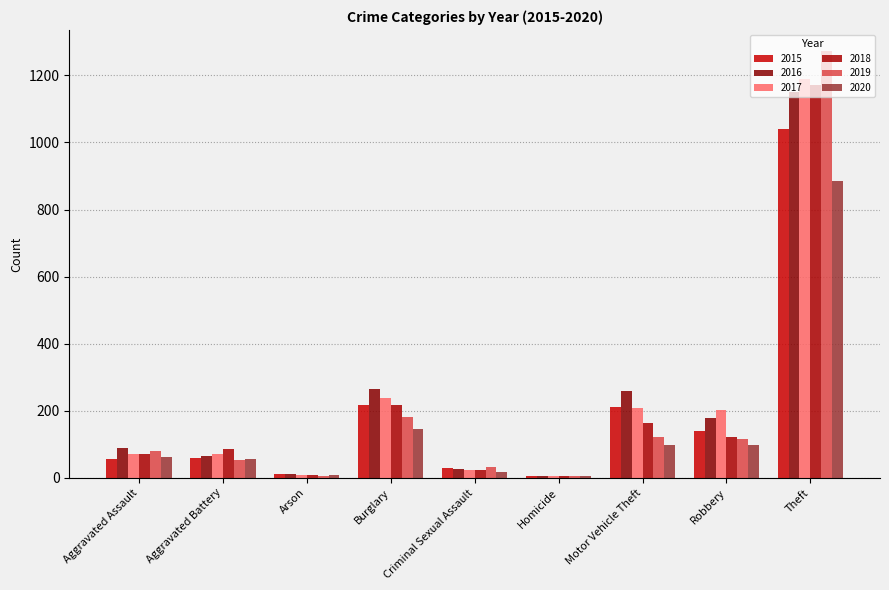

Which series has the widest spread of values?

2019